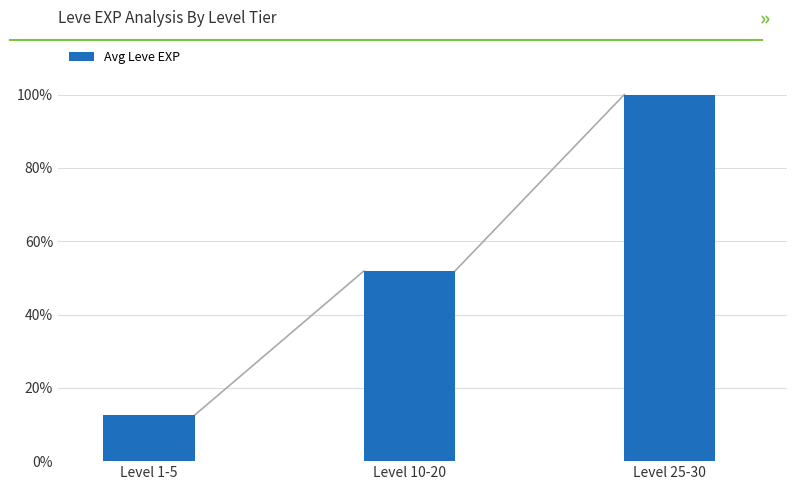

What position from the right is Level 1-5?

3